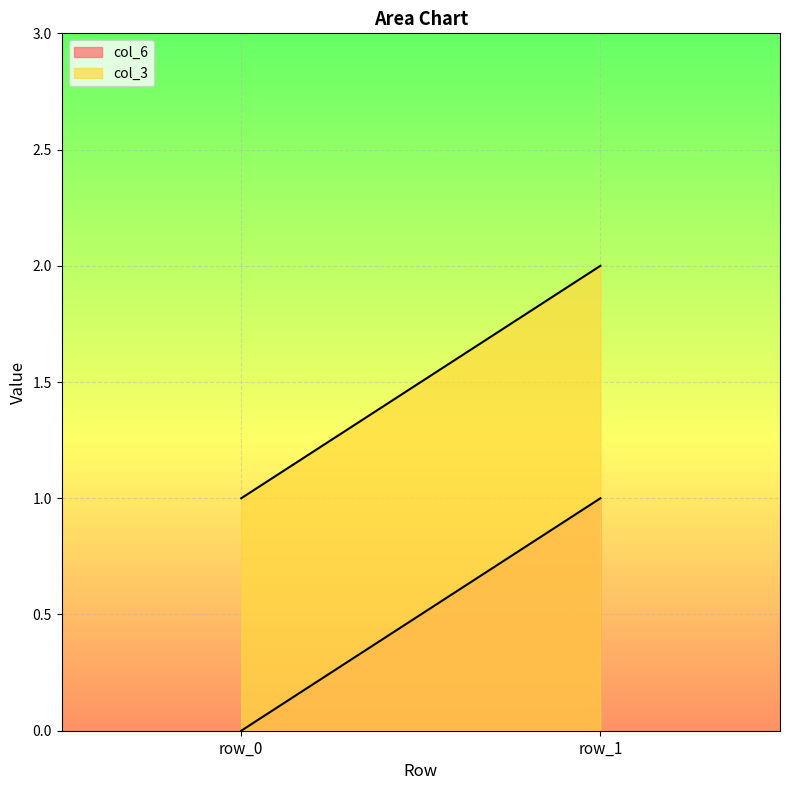

What is the value of the col_3 point at the 2nd from the left?

2